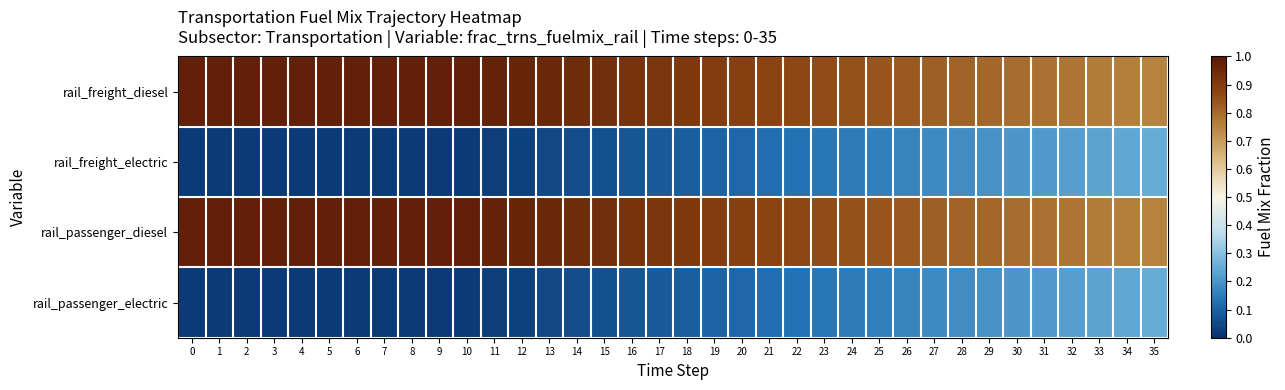

Count the number of categories in the chart.

36